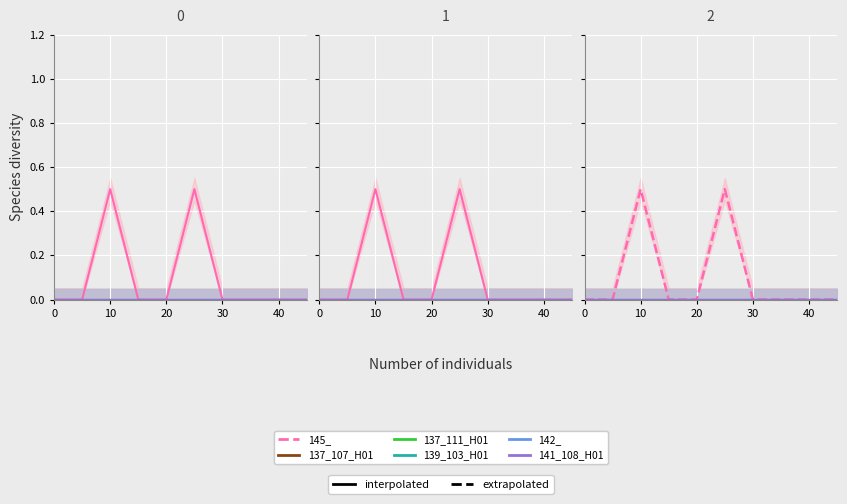

Which series has the largest range (max minus min)?

145_